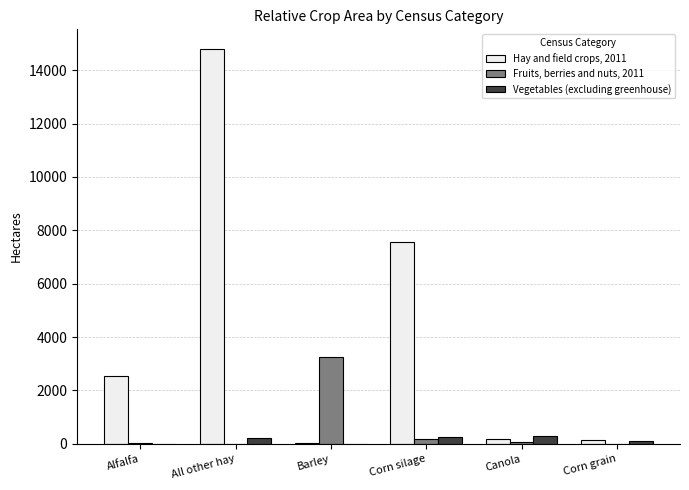

What is the sum of the Hay and field crops, 2011 values at All other hay and Canola?

14986.5